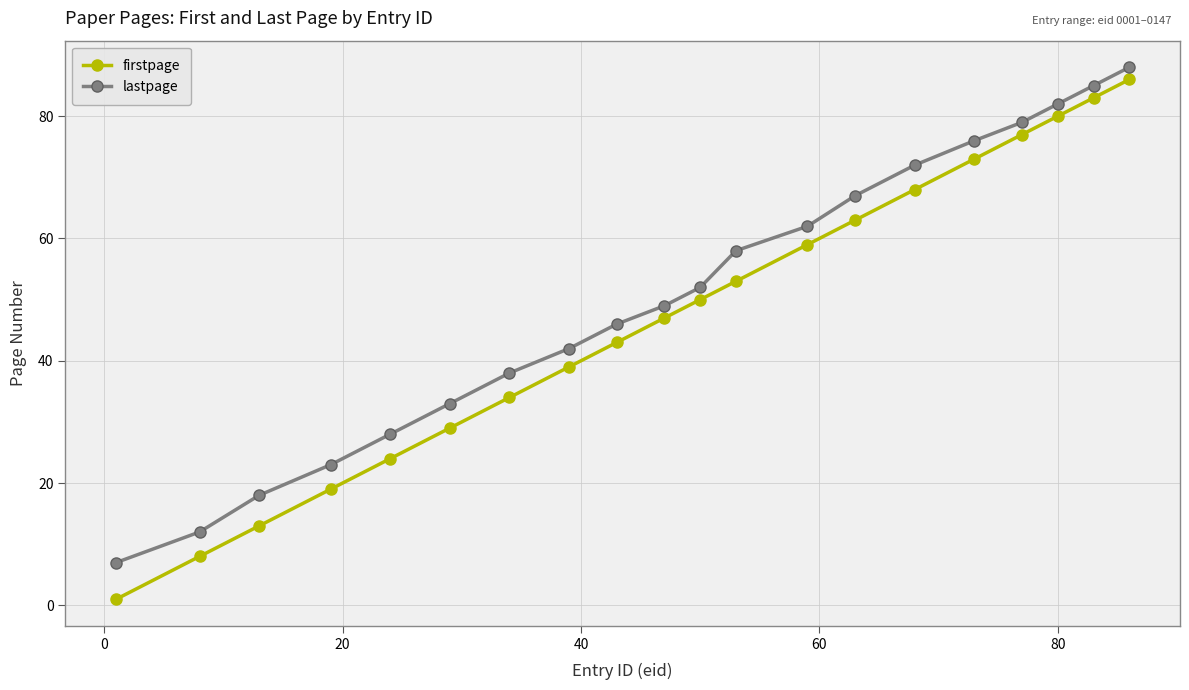

At how many categories does at least one series exceed 84?

2